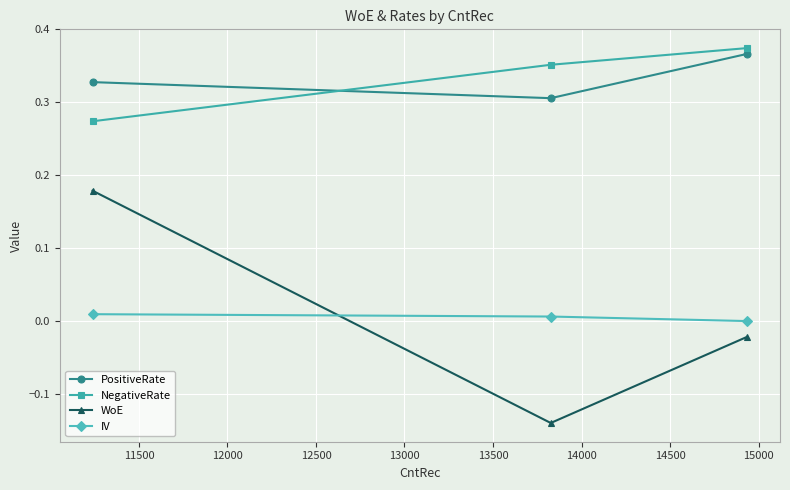

Which series has the widest spread of values?

WoE